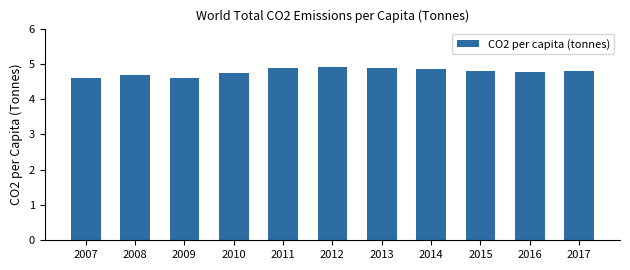

How many values are between 4 and 5?

11